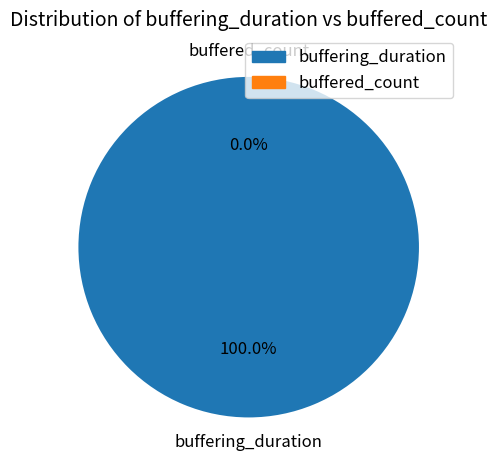

To the nearest percent, what portion does buffering_duration represent?

100%